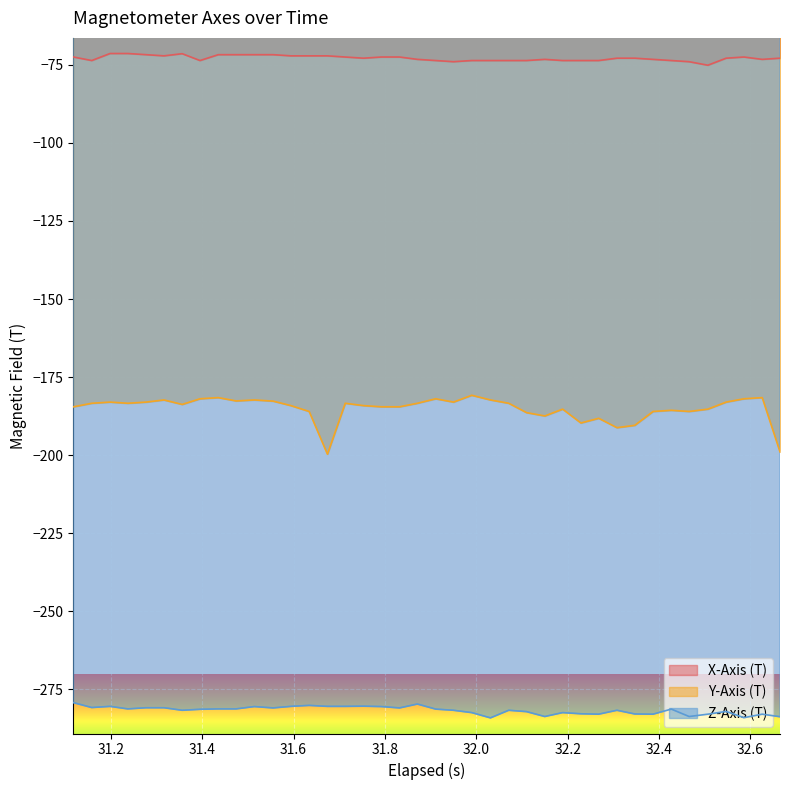

What is the sum of all Z-Axis (T) values?

-11266.9